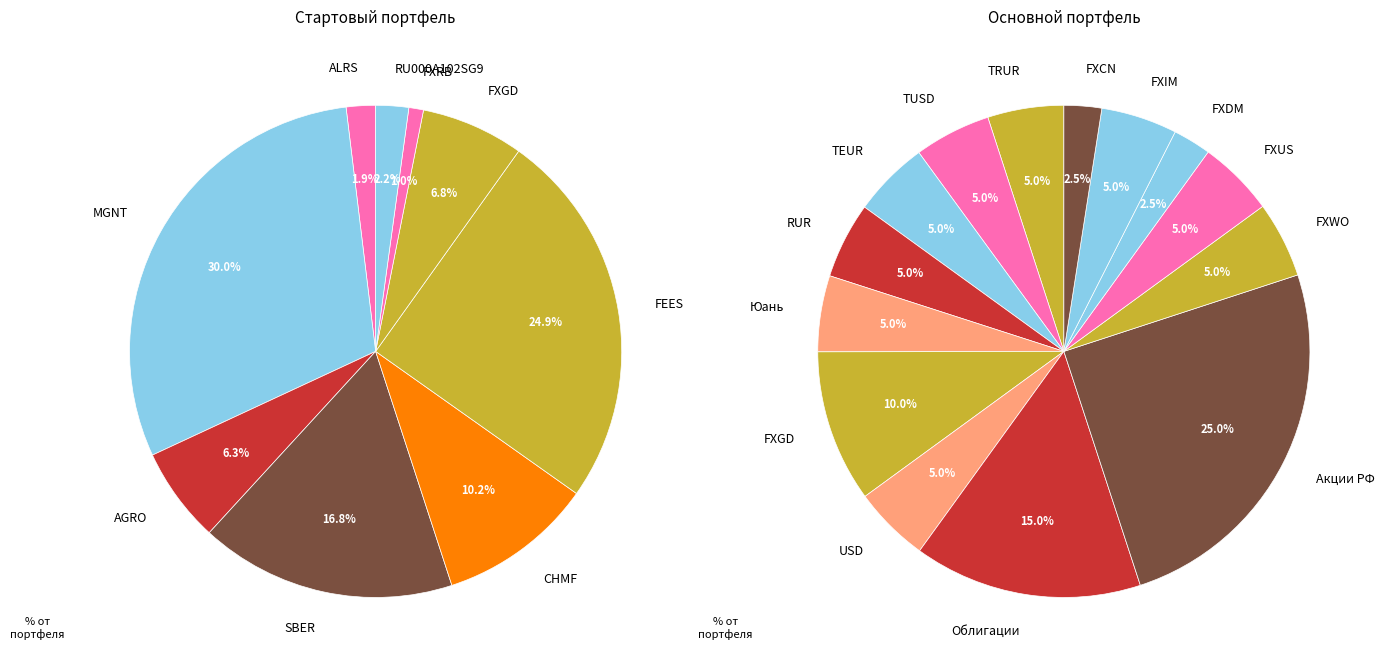

Between FXDM and FXWO, which is larger?

FXWO